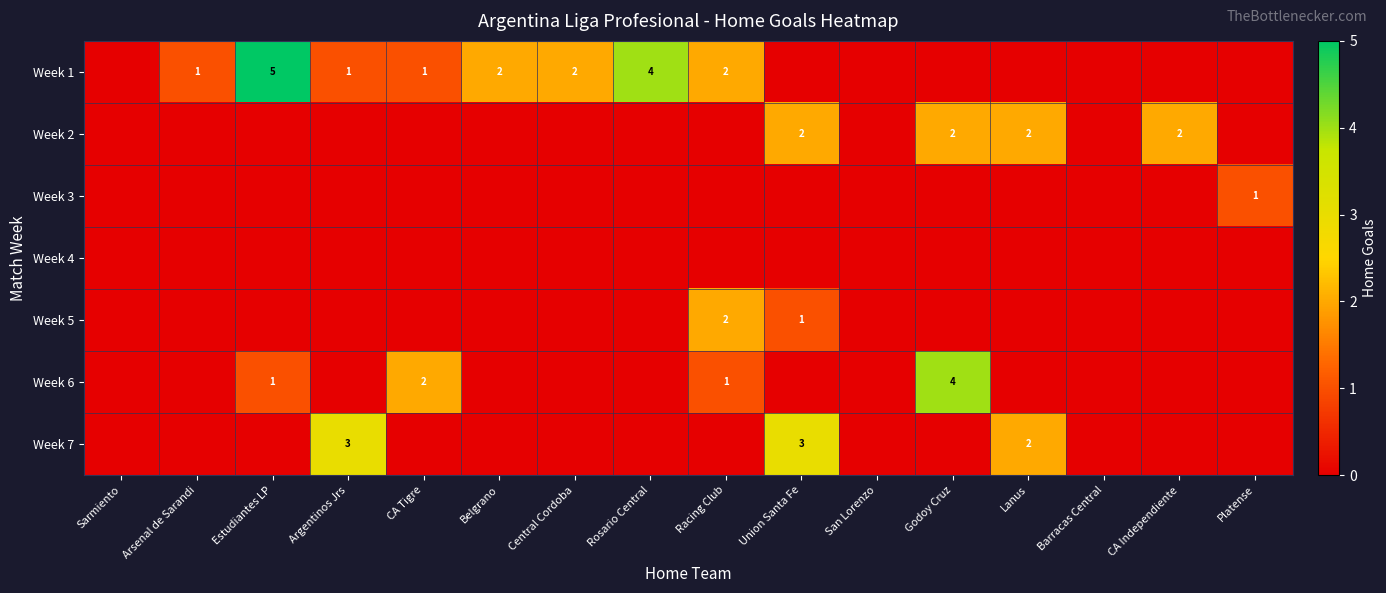

The Week 7 series shows 2 at Argentinos Jrs. True or false?

False